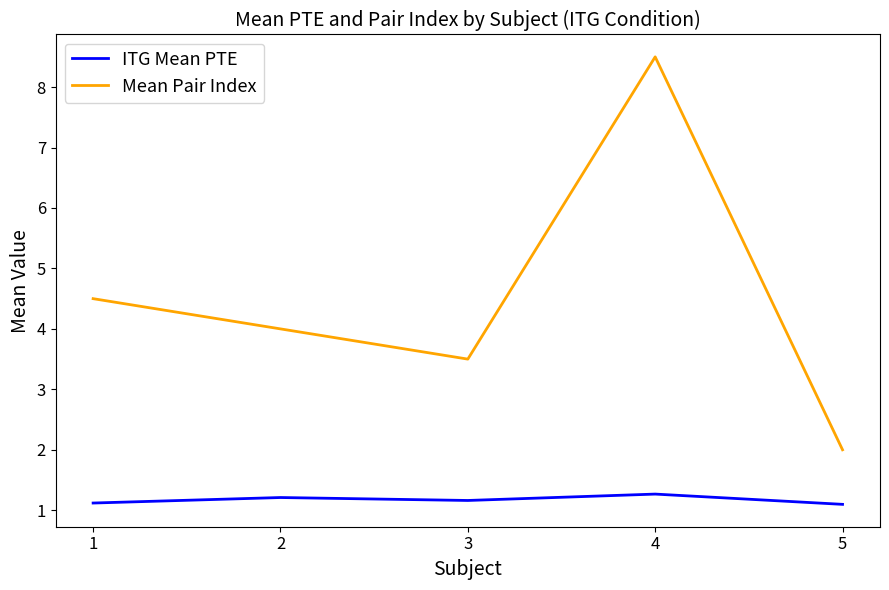

Is the value of Mean Pair Index at 3 greater than the value of ITG Mean PTE at 3?

Yes